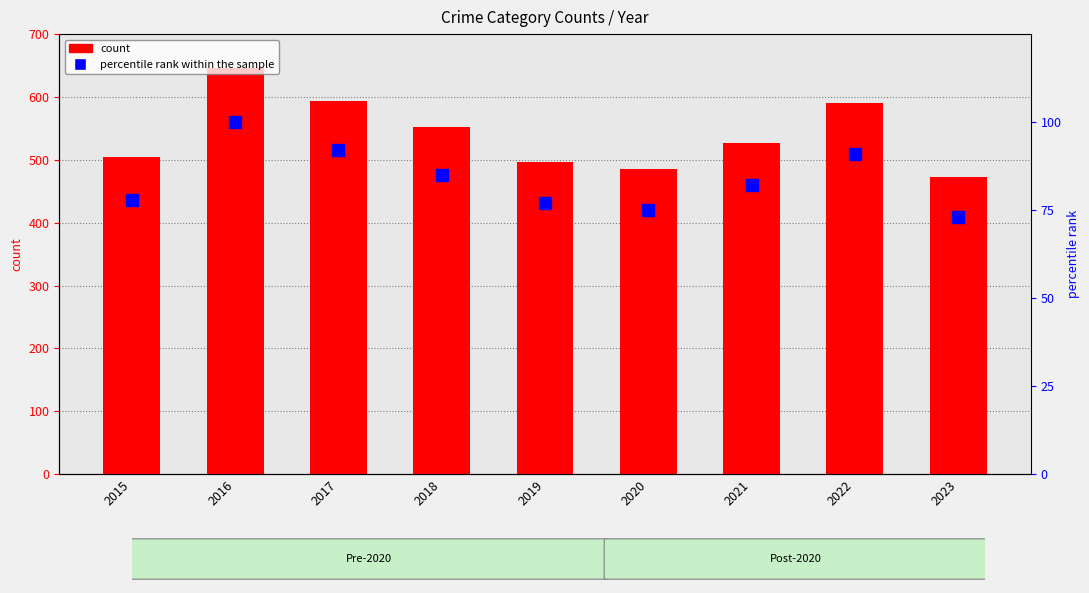

True or false: count has a value of 1057 at 2022.

False